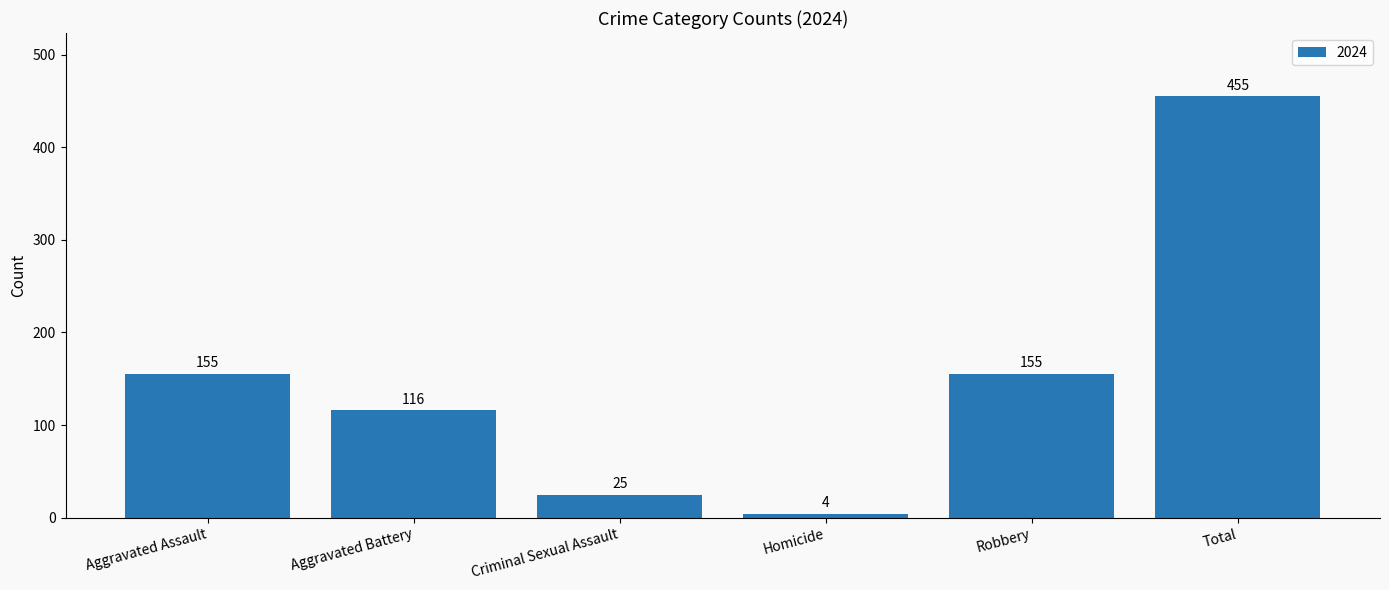

What is the difference between the second highest and second lowest values?

130